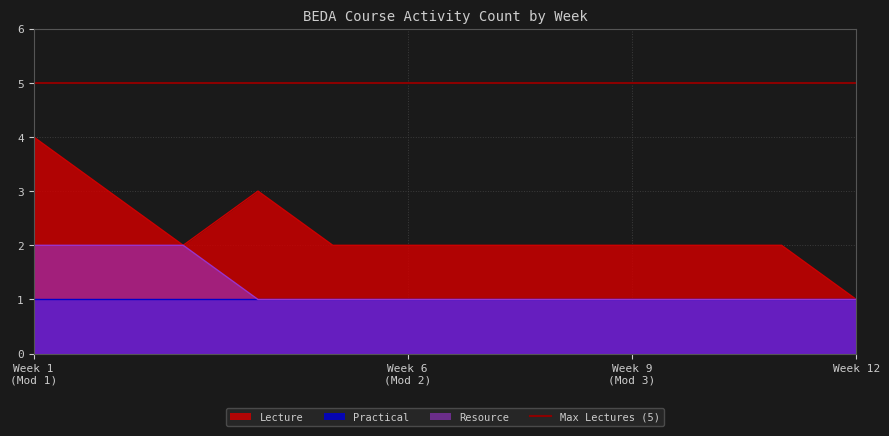

At which label does Lecture reach its minimum?

Week 12